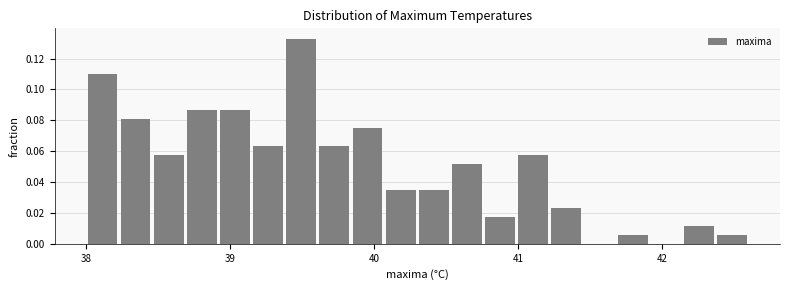

Read against the x-axis, roughly where is the centre of the tallest bar?

39.5